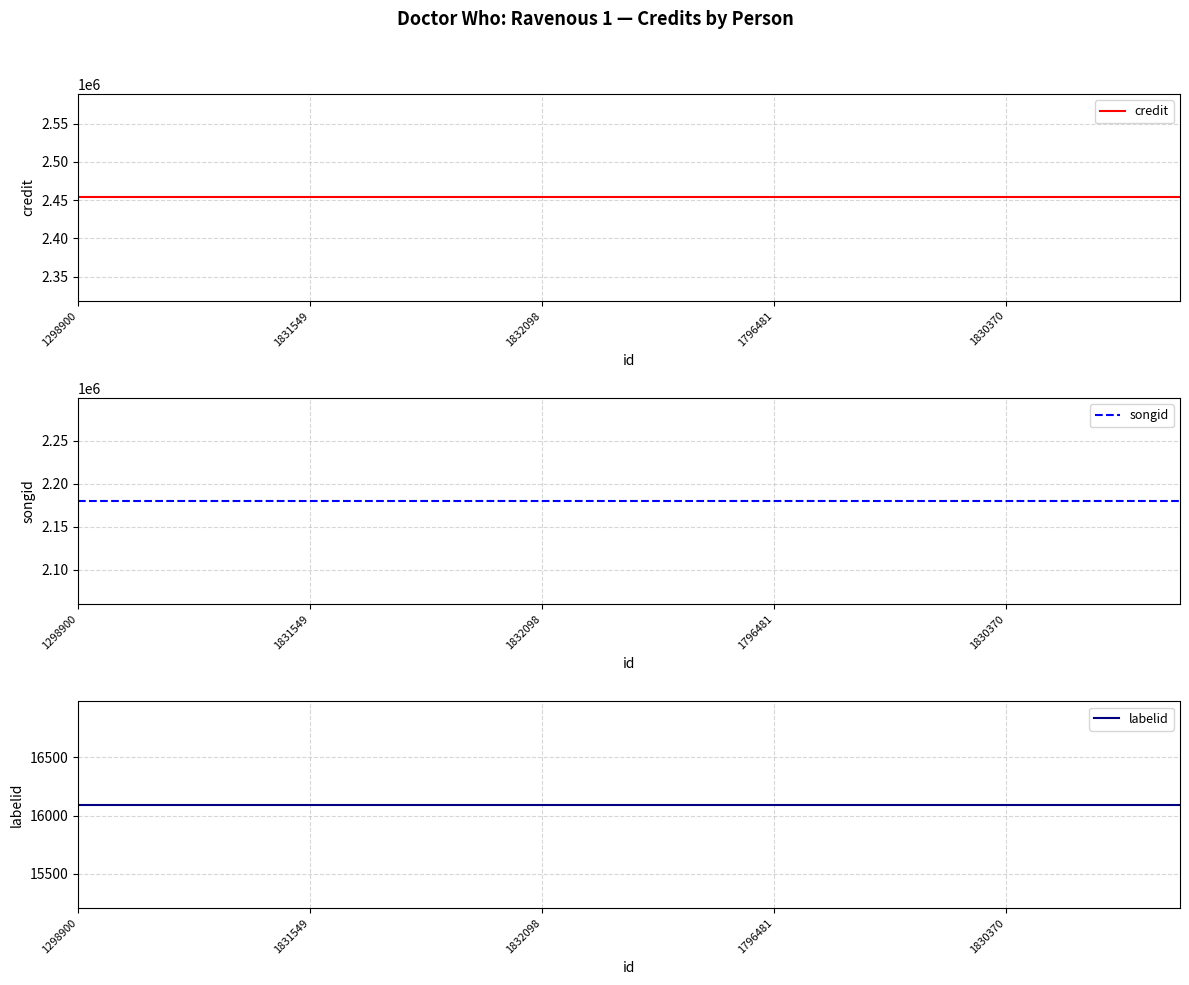

True or false: credit and songid cross at least once.

False